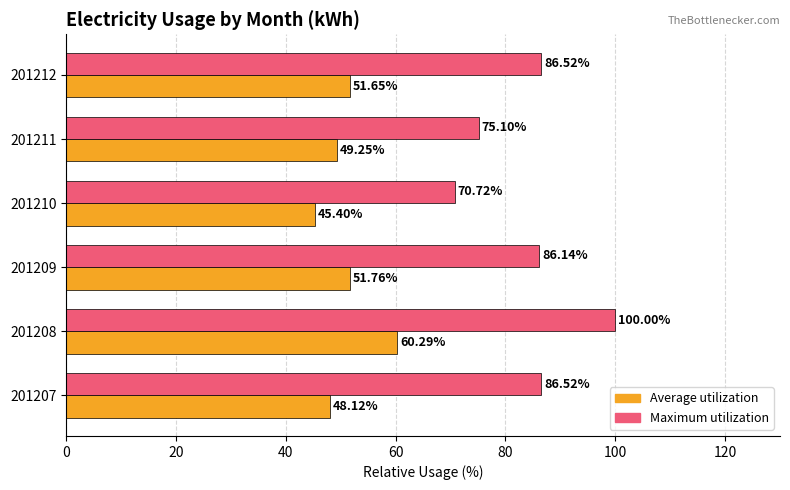

At which label does Average utilization reach its peak?

201208